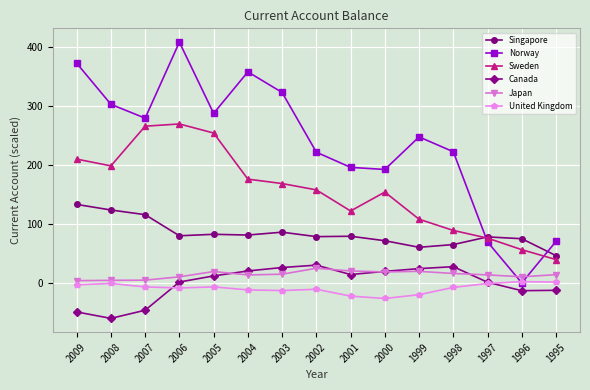

How many interior local valleys does the Norway series have?

4